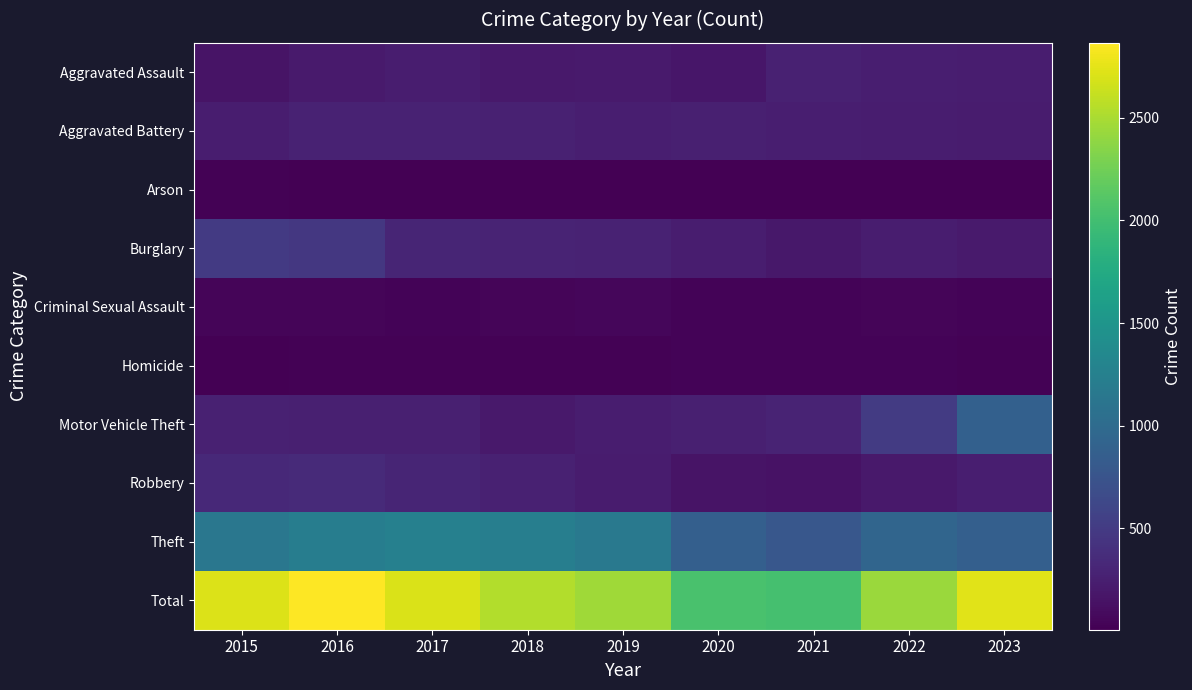

Reading left to right, list all the values displayed in this chart.

Aggravated Assault: 2015=157	2016=213	2017=231	2018=200	2019=209	2020=183	2021=267	2022=244	2023=238
Aggravated Battery: 2015=238	2016=277	2017=279	2018=268	2019=252	2020=254	2021=247	2022=231	2023=230
Arson: 2015=20	2016=11	2017=12	2018=7	2019=15	2020=11	2021=18	2022=11	2023=11
Burglary: 2015=491	2016=466	2017=305	2018=295	2019=284	2020=234	2021=196	2022=233	2023=212
Criminal Sexual Assault: 2015=41	2016=49	2017=39	2018=45	2019=52	2020=38	2021=31	2022=44	2023=31
Homicide: 2015=11	2016=26	2017=27	2018=23	2019=19	2020=32	2021=37	2022=33	2023=19
Motor Vehicle Theft: 2015=274	2016=253	2017=257	2018=206	2019=238	2020=263	2021=295	2022=499	2023=886
Robbery: 2015=339	2016=349	2017=307	2018=270	2019=229	2020=159	2021=149	2022=200	2023=243
Theft: 2015=1140	2016=1220	2017=1246	2018=1225	2019=1161	2020=868	2021=785	2022=938	2023=869
Total: 2015=2711	2016=2864	2017=2703	2018=2539	2019=2459	2020=2042	2021=2025	2022=2433	2023=2739